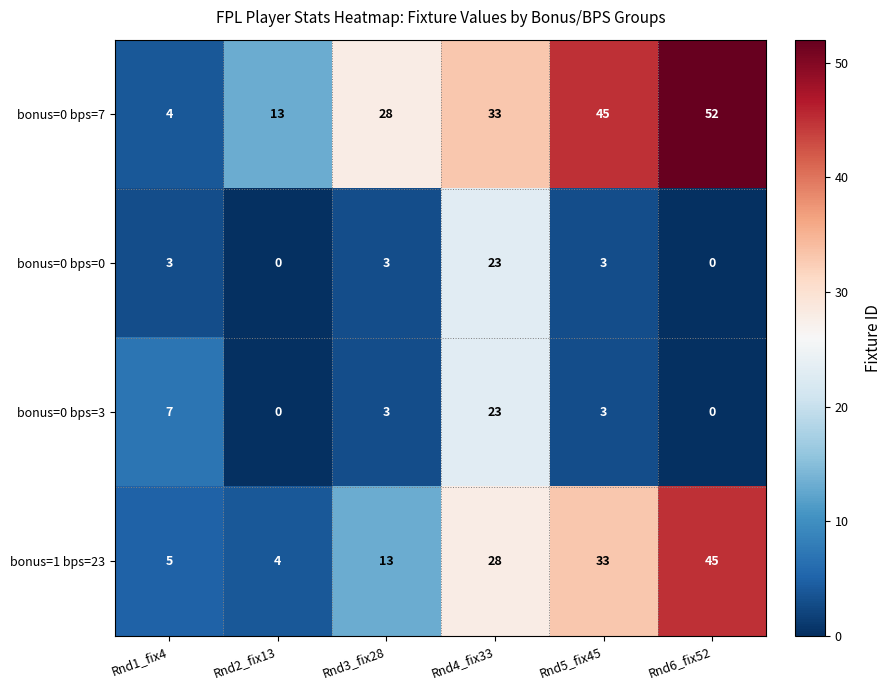

The value of bonus=0 bps=0 at Rnd4_fix33 is 37. True or false?

False